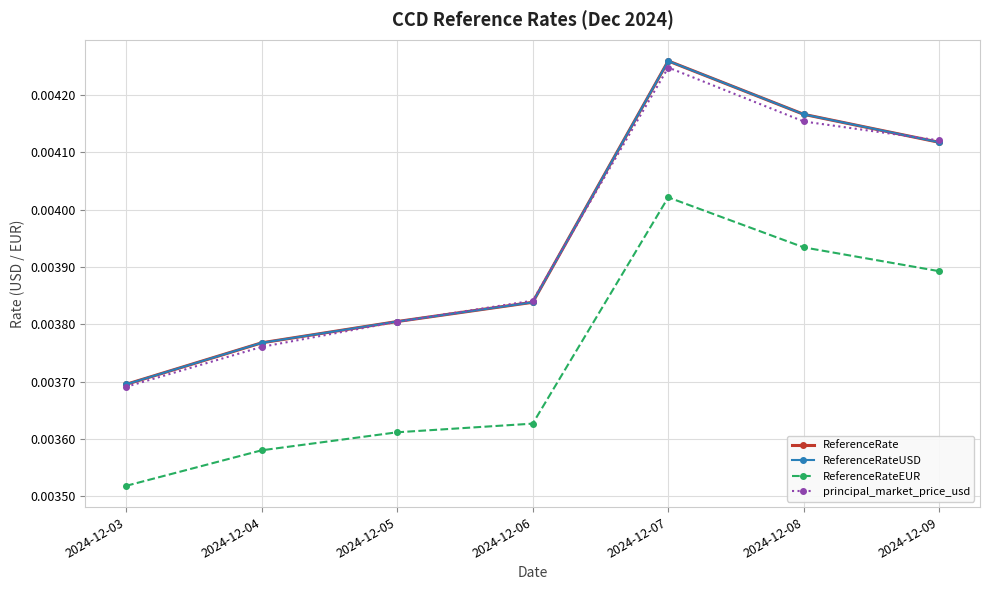

True or false: ReferenceRateEUR has more than 0 points higher than both neighbors.

True